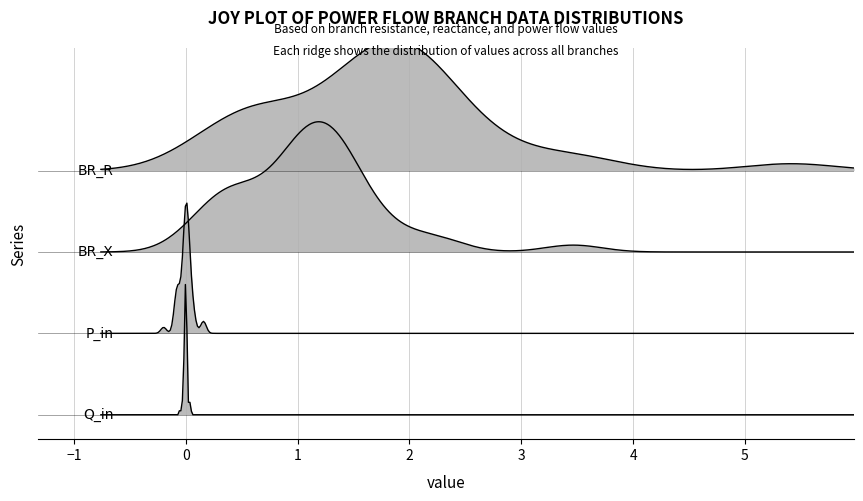

Reading left to right, list all the values displayed in this chart.

BR_R: 3.6	2.2	2.0	1.6	0.3	1.3	2.1	0.6	1.9	2.5	0.7	1.0	1.7	0.8	3.4	0.7	1.9	1.5	1.5	1.7	2.0	1.5	2.1	2.2	2.1	1.6	2.4	1.8	1.8	0.5	0.2	2.1	2.7	1.4	0.6	2.0	1.3	2.9	5.4	0.2
BR_X: 2.3	1.4	1.3	1.0	0.2	0.8	1.4	0.4	1.2	1.6	0.5	0.6	1.1	0.5	2.1	0.4	1.2	1.0	1.0	1.1	1.3	1.0	1.4	1.4	1.4	1.0	1.6	1.2	1.2	0.3	0.1	1.3	1.7	0.9	0.4	1.3	0.8	1.9	3.5	0.1
P_in: 0.0	-0.0	0.0	-0.0	0.0	0.0	-0.0	0.0	0.0	0.0	-0.0	0.0	0.0	-0.0	-0.1	0.0	-0.1	0.1	-0.1	0.0	-0.0	-0.0	0.0	-0.0	-0.0	-0.1	0.1	-0.1	0.1	-0.1	0.1	-0.1	0.0	0.0	0.2	0.0	-0.2	0.0	0.0	0.2
Q_in: 0.0	-0.0	0.0	-0.0	0.0	0.0	-0.0	0.0	0.0	0.0	-0.0	0.0	0.0	-0.0	-0.0	0.0	-0.0	0.0	-0.0	0.0	-0.0	-0.0	0.0	-0.0	-0.0	-0.0	0.0	-0.0	0.0	-0.0	0.0	-0.0	0.0	0.0	0.0	0.0	-0.1	0.0	0.0	0.0